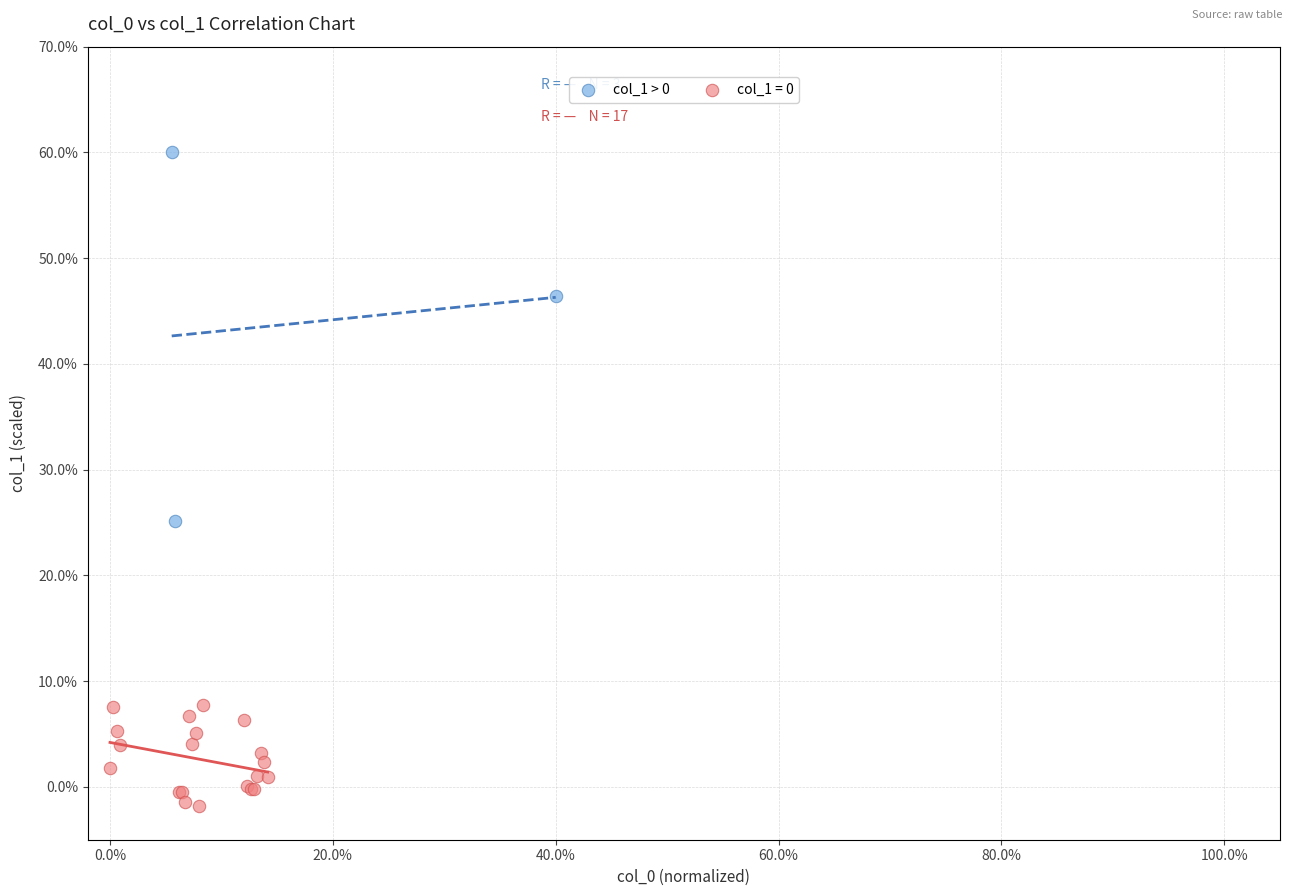

Which series reaches the maximum Y coordinate?

col_1 > 0